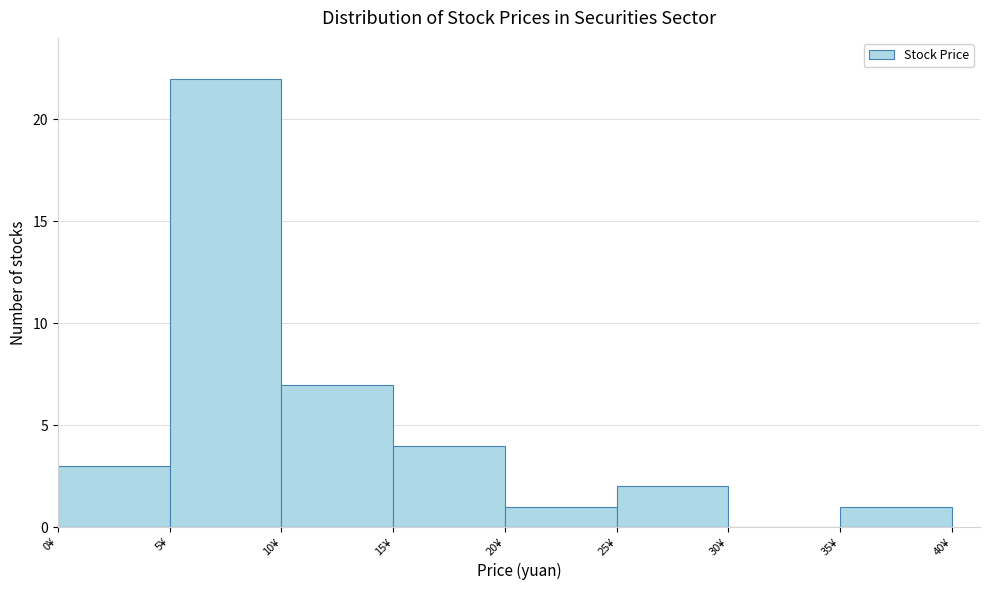

How tall is the bar that spans 20 to 25 on the x-axis? The values are not printed on the chart, so give them approximately, as read against the axis.

1